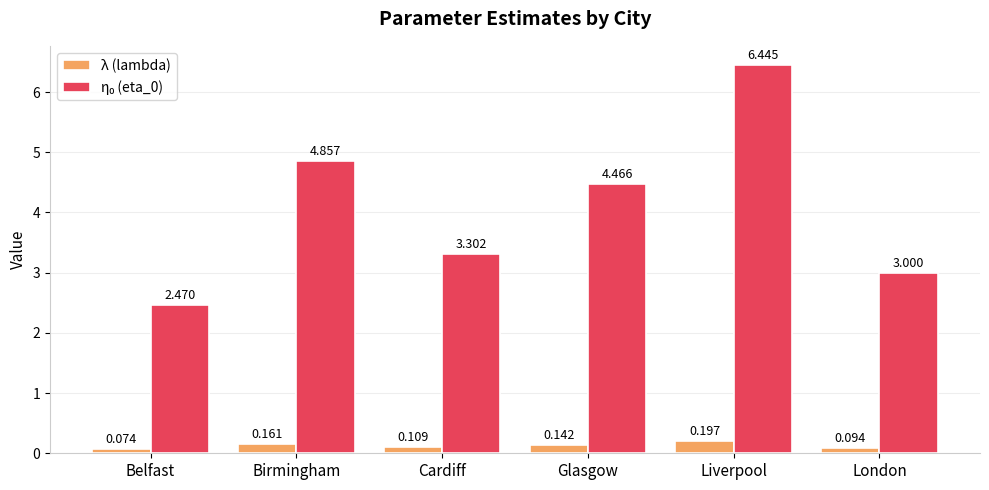

What is the total value across all series at Birmingham?

5.0